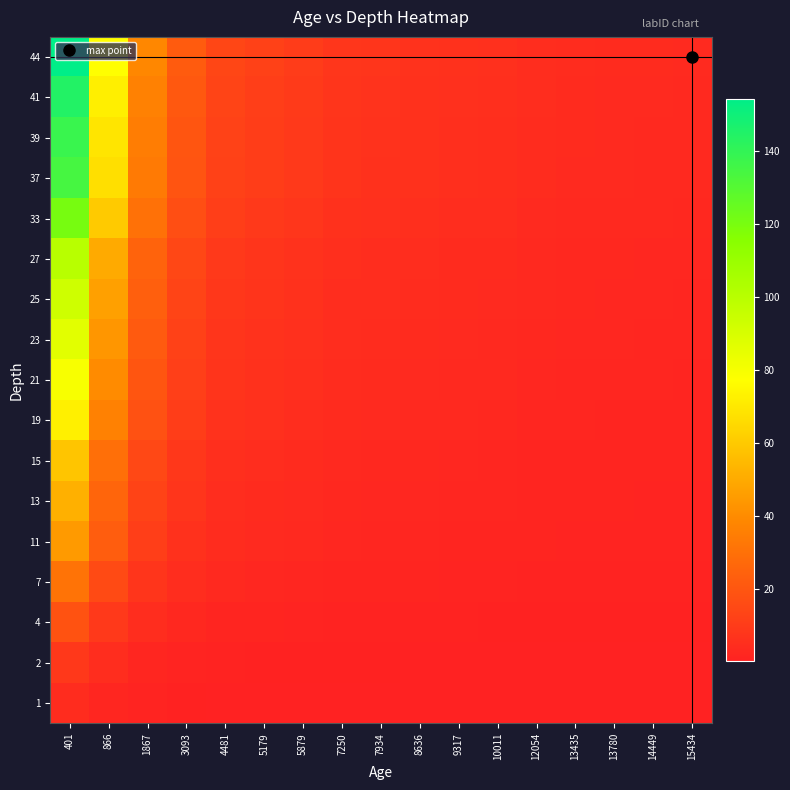

Which label corresponds to the largest value in the chart?

401